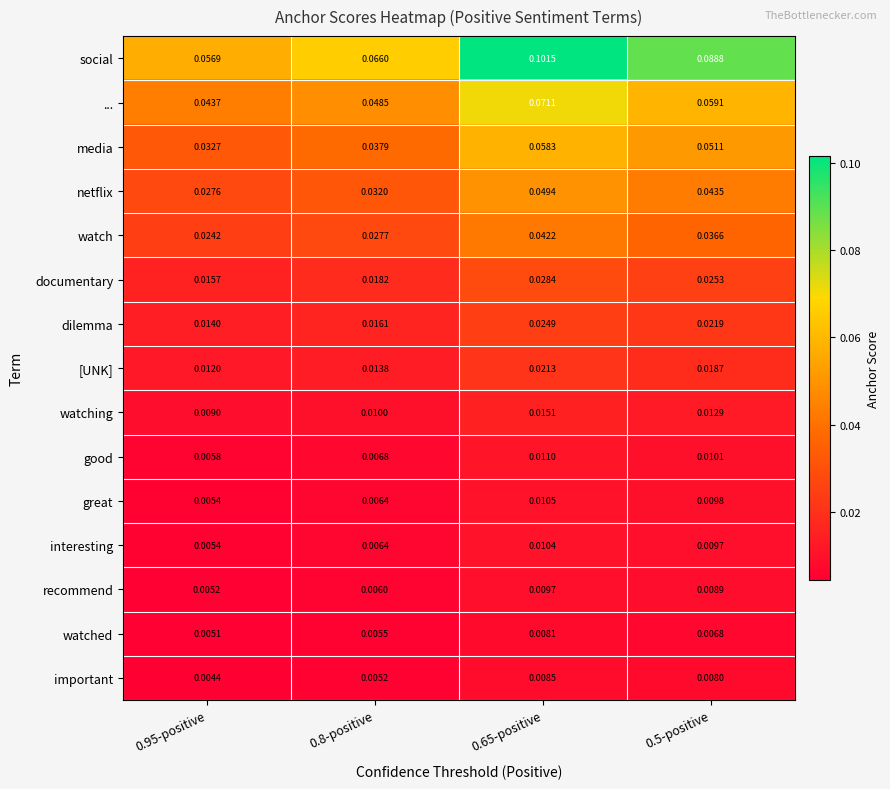

Which series has the widest spread of values?

social